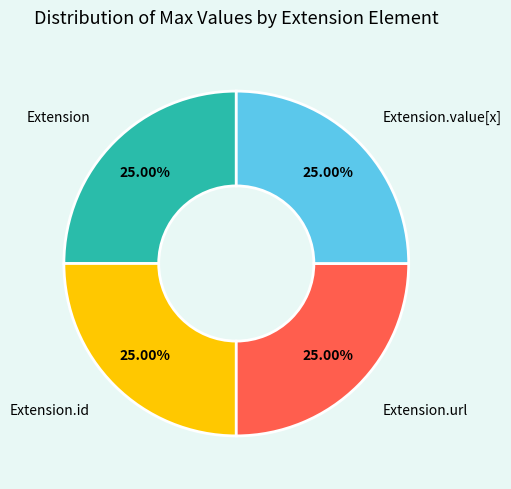

What is the ratio of the value at Extension to the value at Extension.url?

1.0